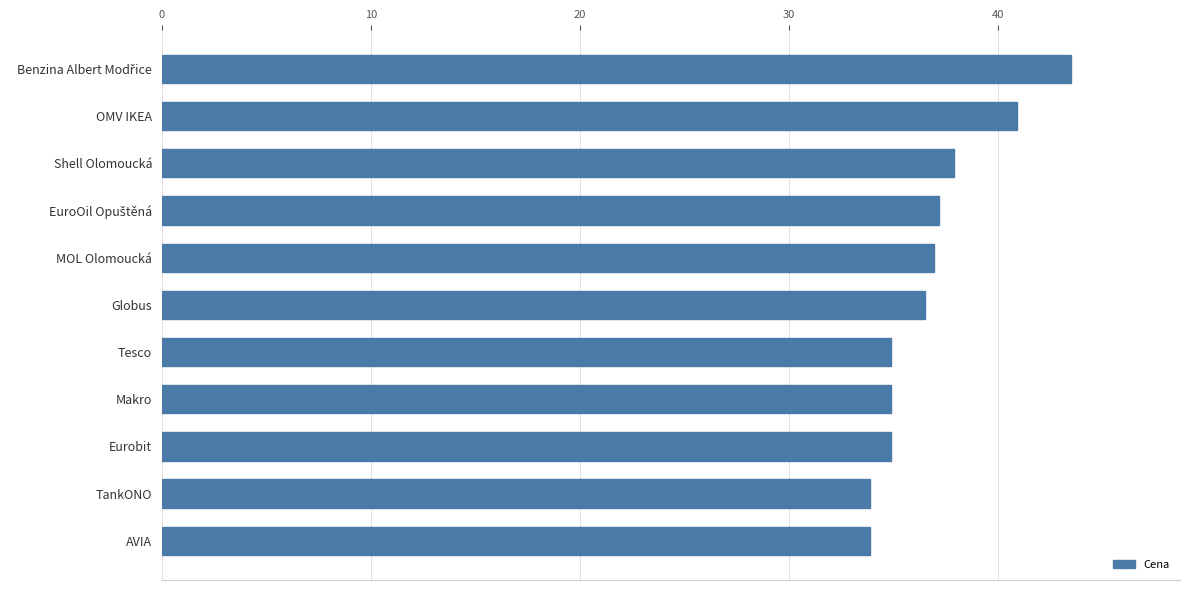

How many bars are there in total?

11